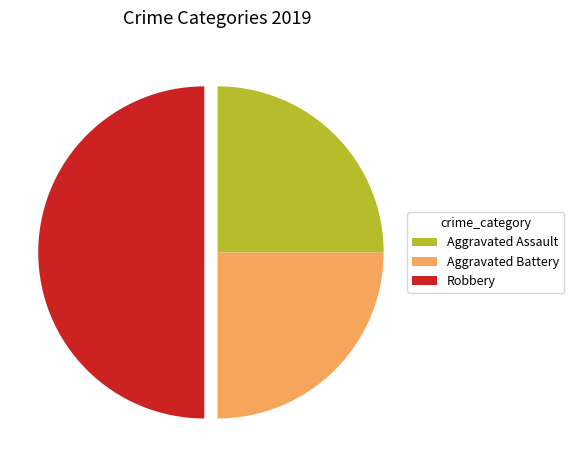

How many slices are in this pie chart?

3